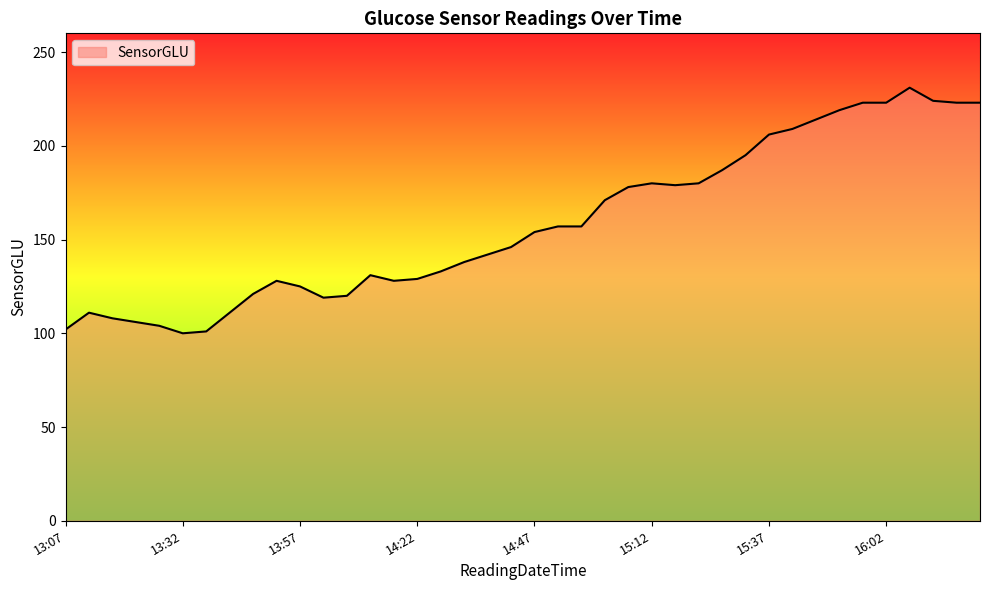

What is the sum of all values?

6336